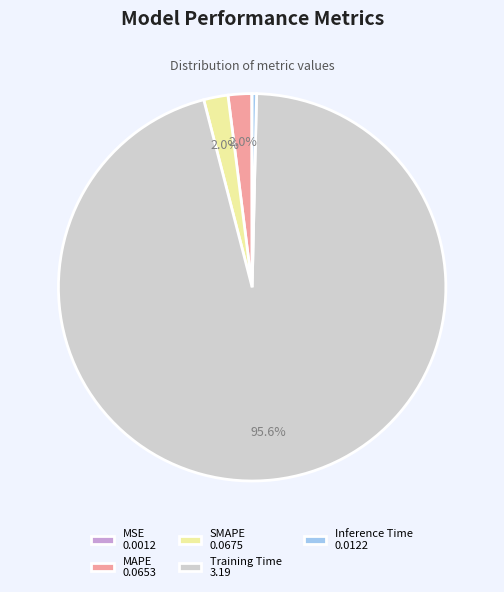

What is the largest slice in the pie chart?

Training Time